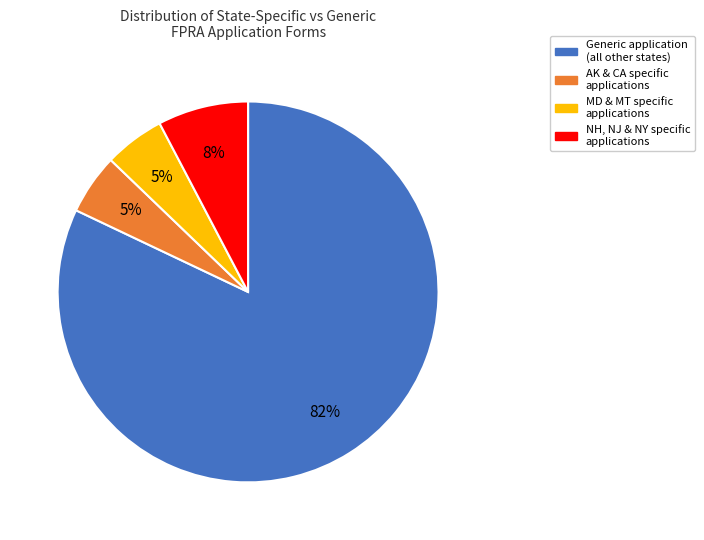

Is there any slice that represents more than half of the pie?

Yes